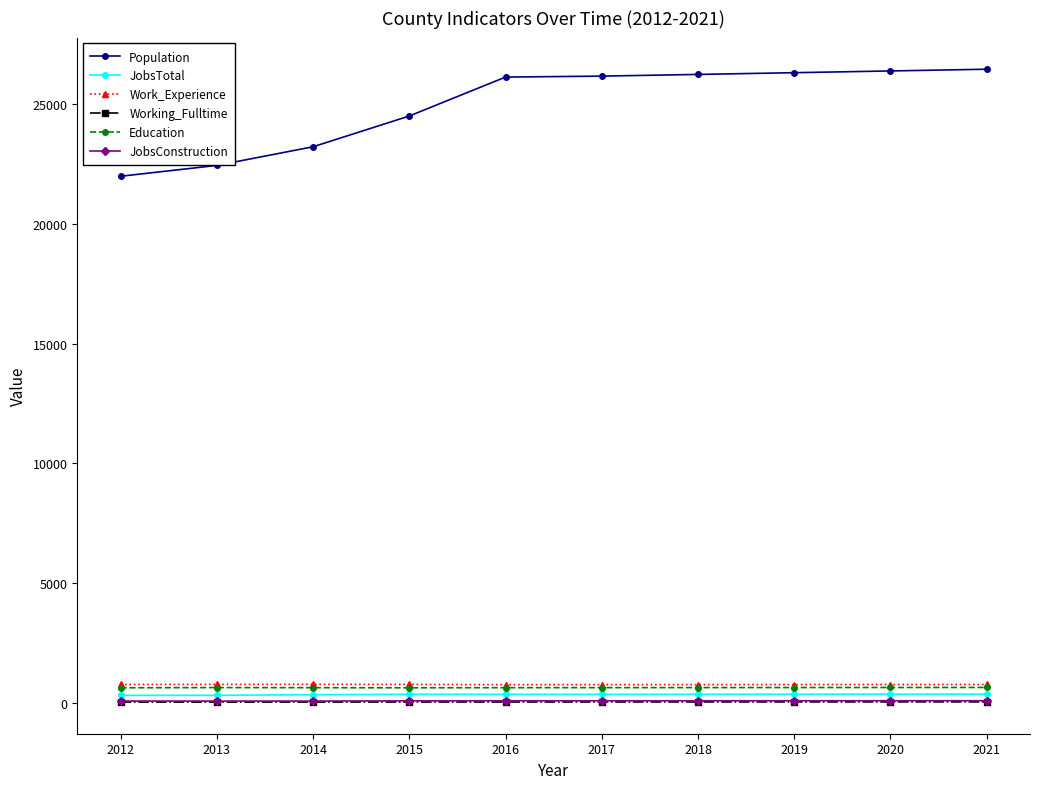

Which series has the widest spread of values?

Population